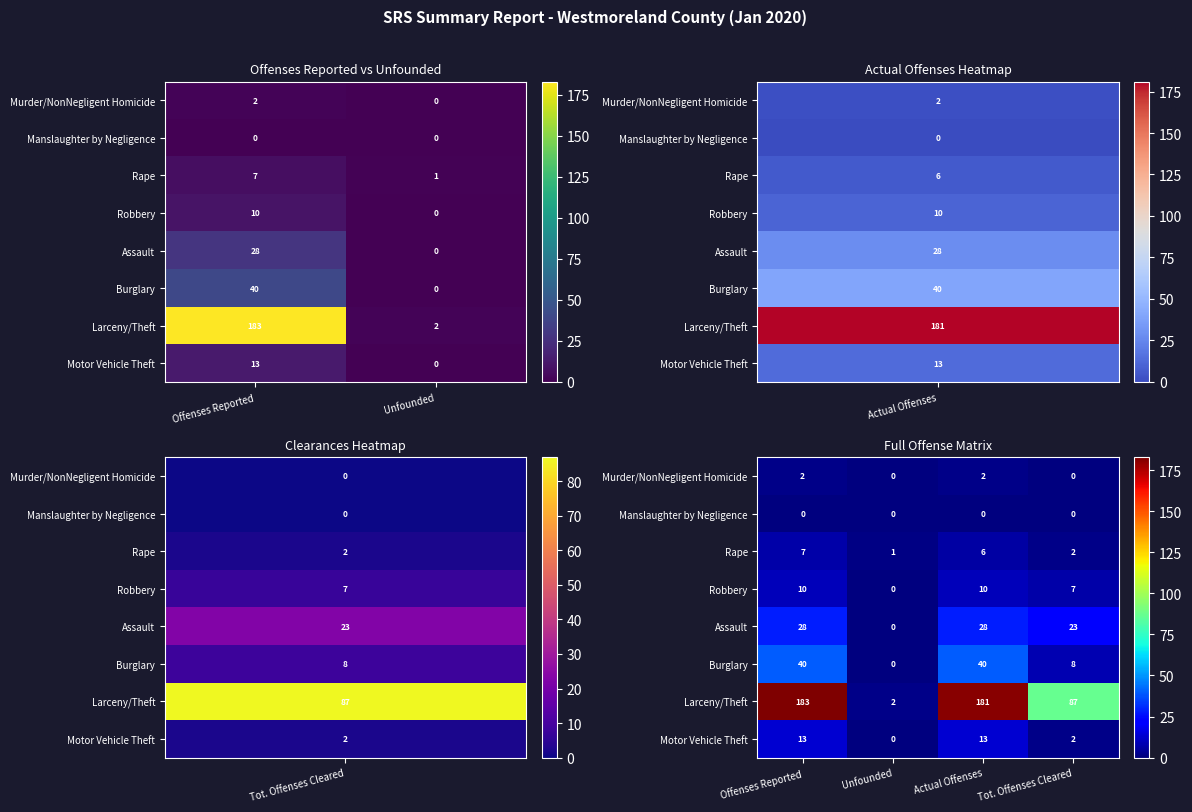

At which label does Larceny/Theft reach its peak?

Offenses Reported